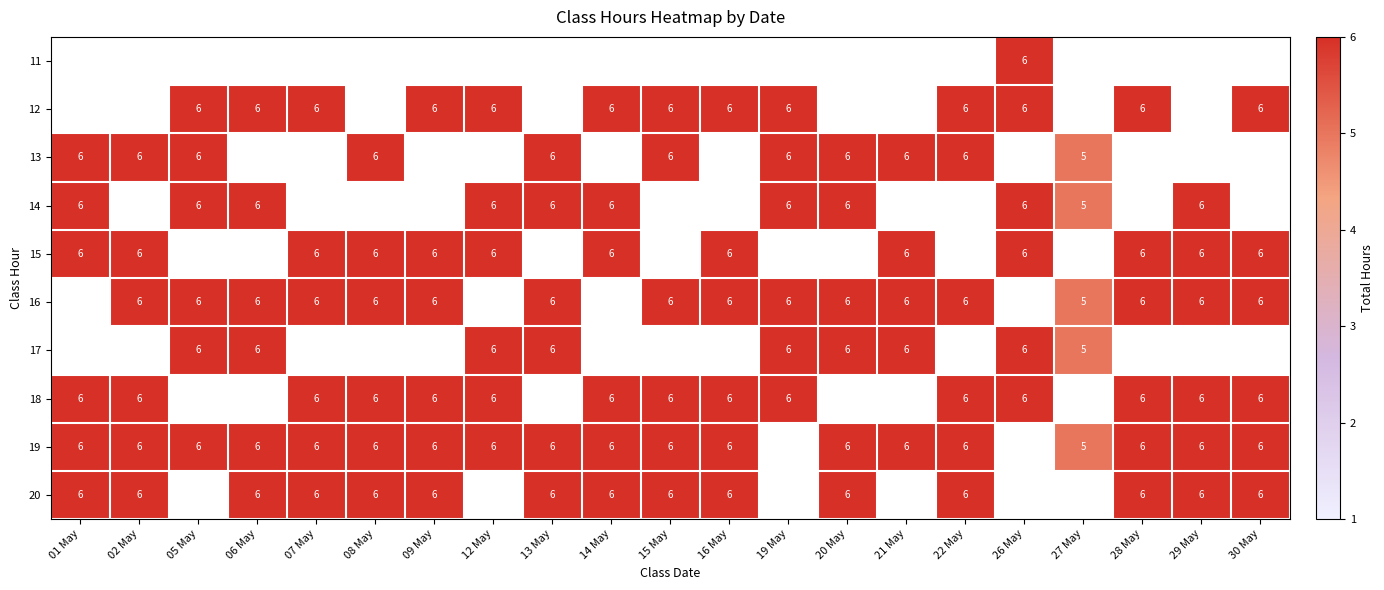

The 18 series shows 2 at 28 May. True or false?

False